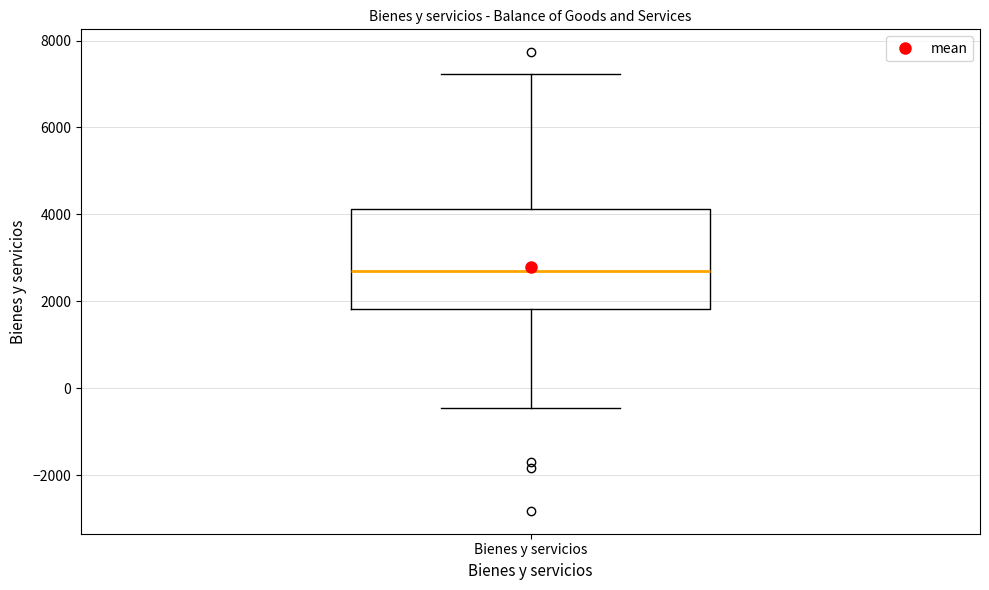

Transcribe this box plot: give where the median line is, the range the box spans, and where the two whiskers end, as read against the y-axis. The values are not printed on the chart, so give them approximately, as read against the axis.

median 2800, box 1800 to 4200, whiskers -400 to 7200